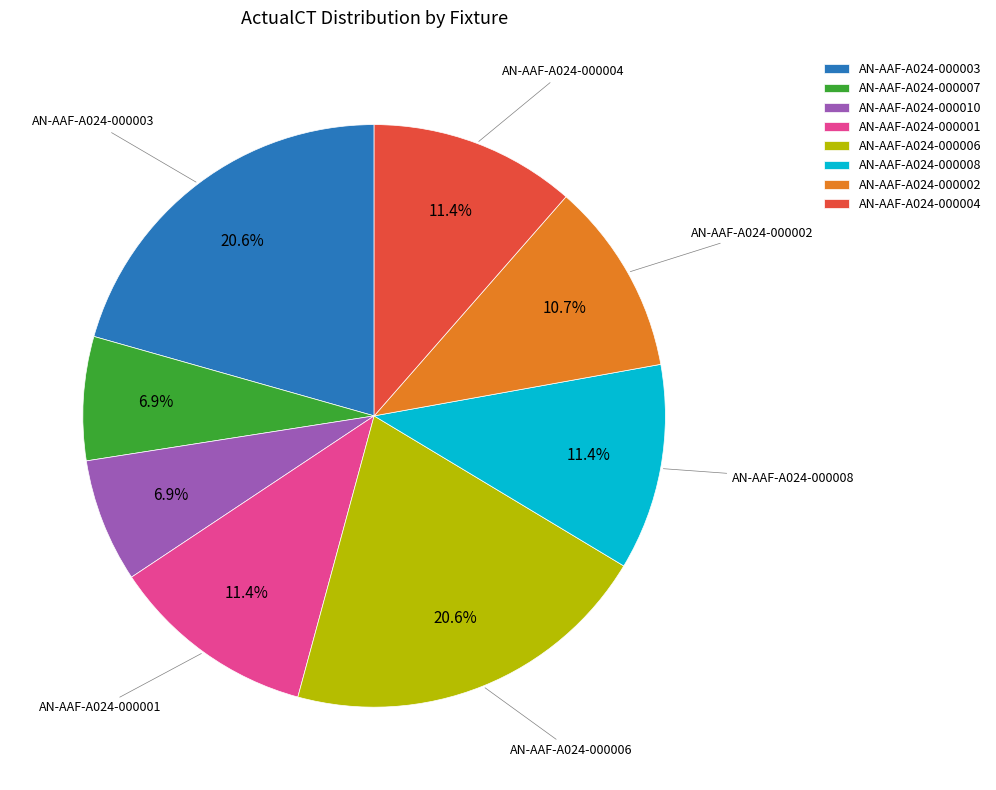

Is there any slice that represents more than half of the pie?

No